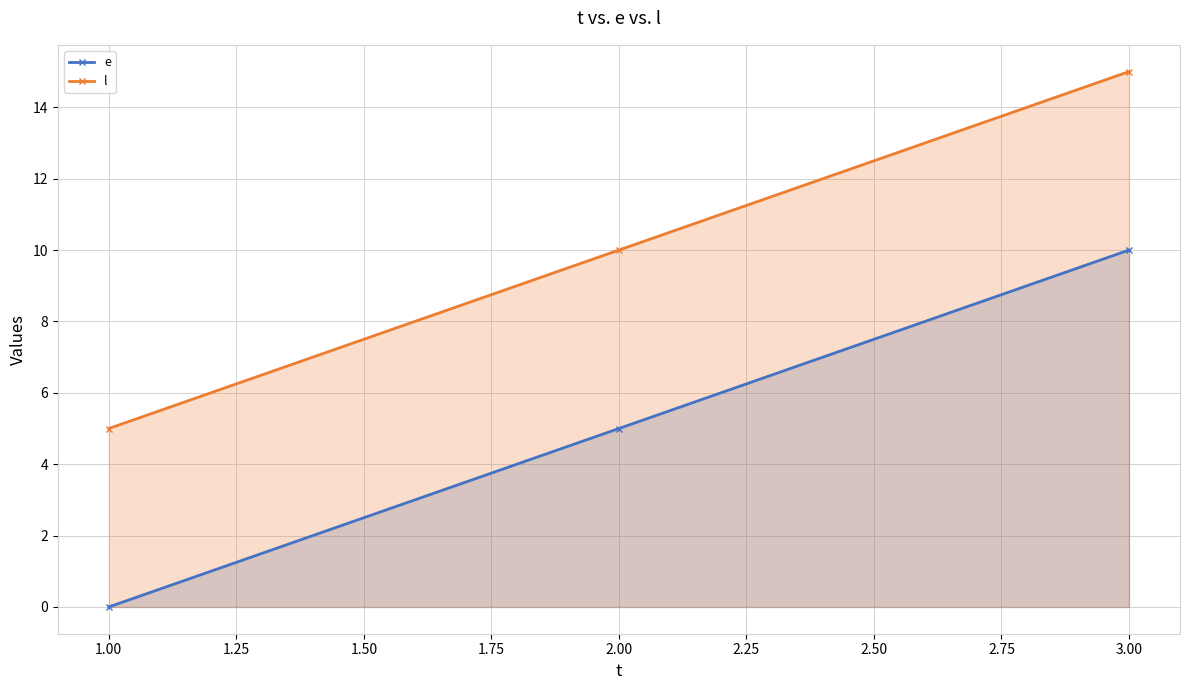

Reading left to right, transcribe all the data shown in this chart.

e: 1.00=0	2.00=5	3.00=10
l: 1.00=5	2.00=10	3.00=15